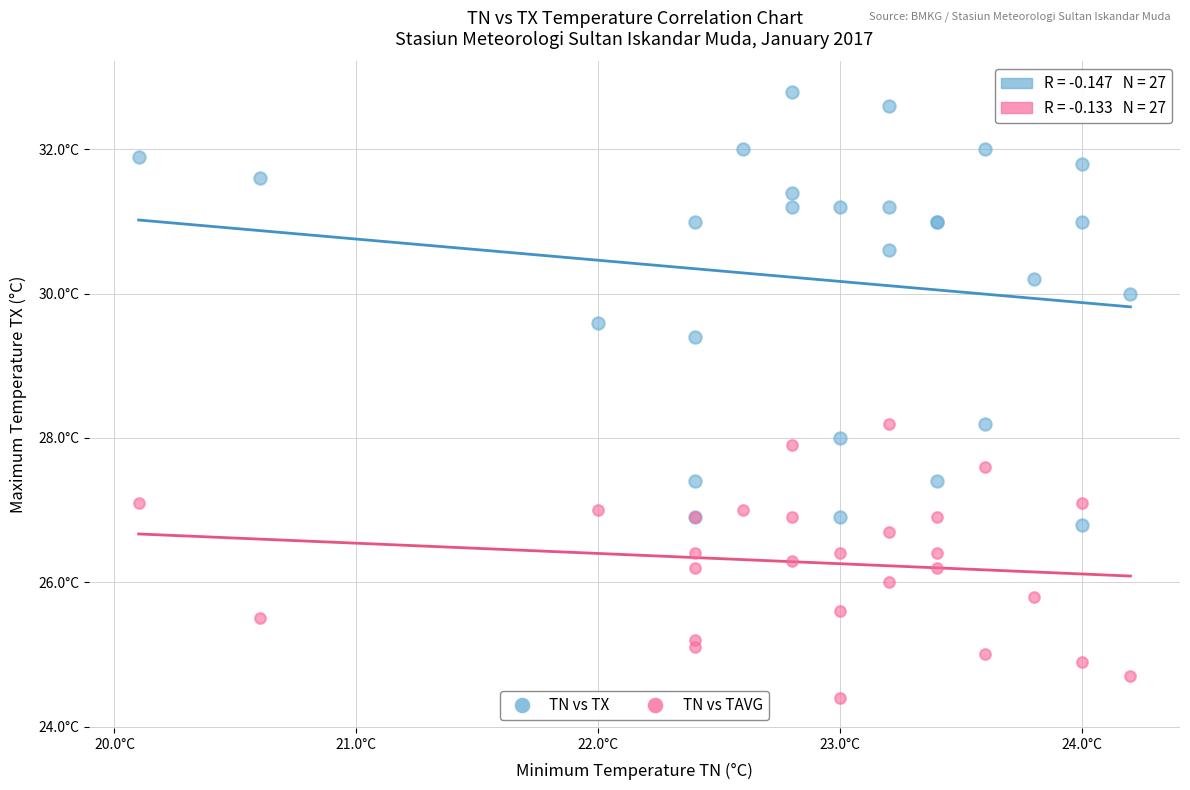

Which series has the largest Y range (max minus min)?

TN vs TX